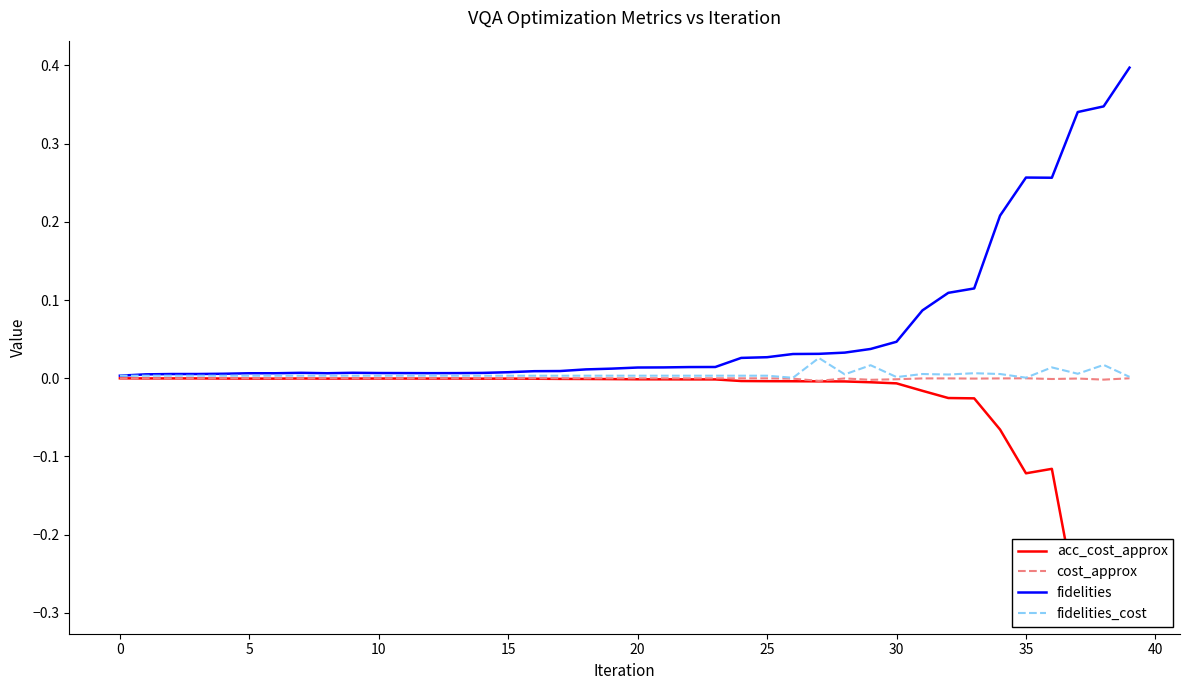

Which series has the largest range (max minus min)?

fidelities